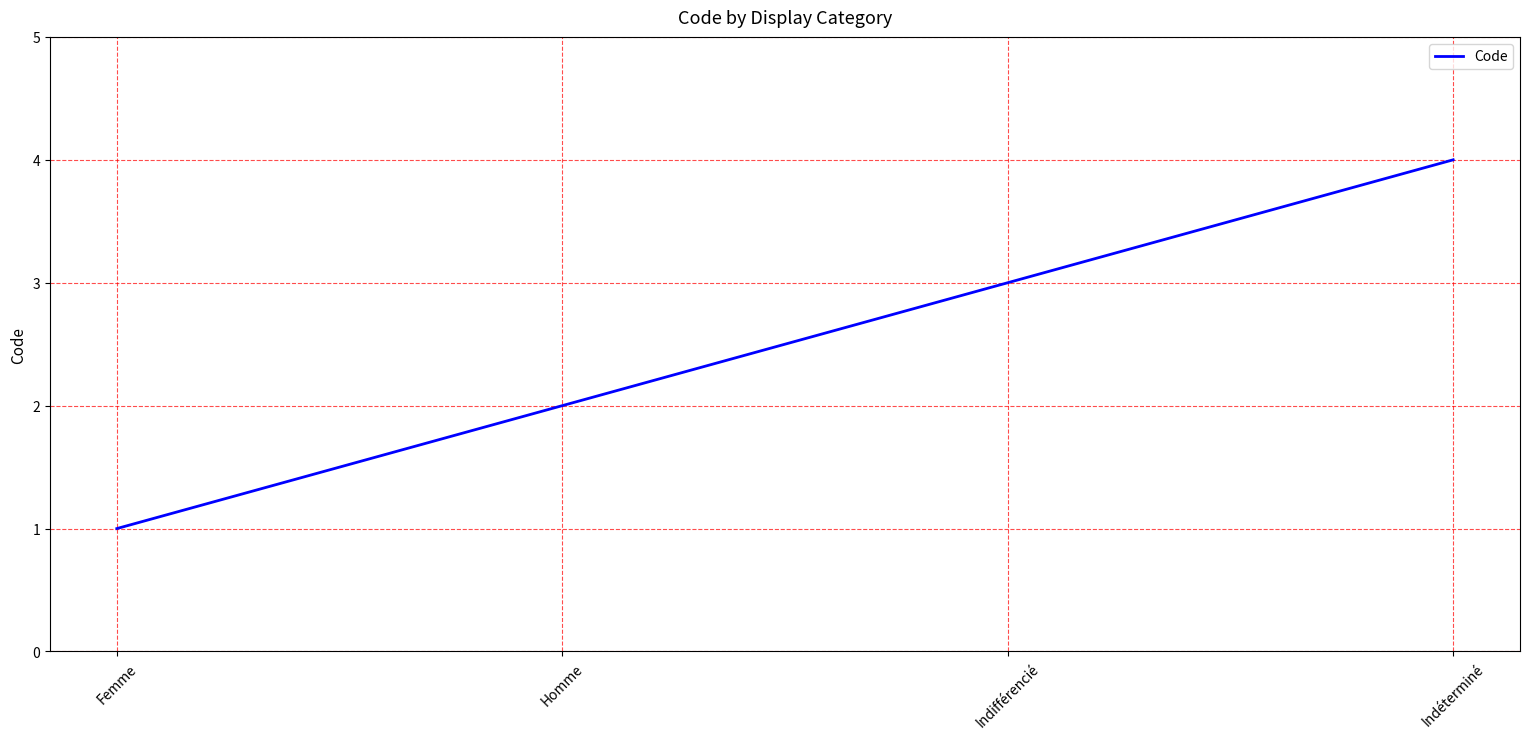

What is the sum of all values?

10